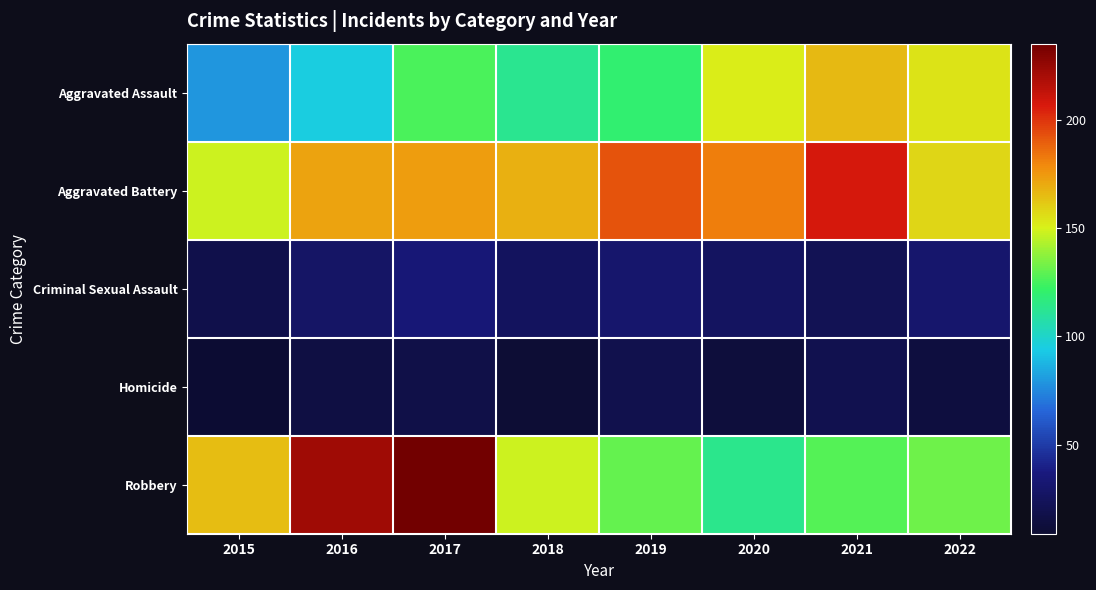

Reading left to right, what are all the values shown in this chart?

Aggravated Assault: 2015=79	2016=95	2017=126	2018=113	2019=120	2020=152	2021=166	2022=154
Aggravated Battery: 2015=148	2016=172	2017=174	2018=168	2019=192	2020=182	2021=207	2022=158
Criminal Sexual Assault: 2015=18	2016=28	2017=34	2018=25	2019=31	2020=26	2021=22	2022=31
Homicide: 2015=9	2016=16	2017=17	2018=10	2019=19	2020=13	2021=20	2022=14
Robbery: 2015=165	2016=222	2017=235	2018=148	2019=130	2020=114	2021=128	2022=132